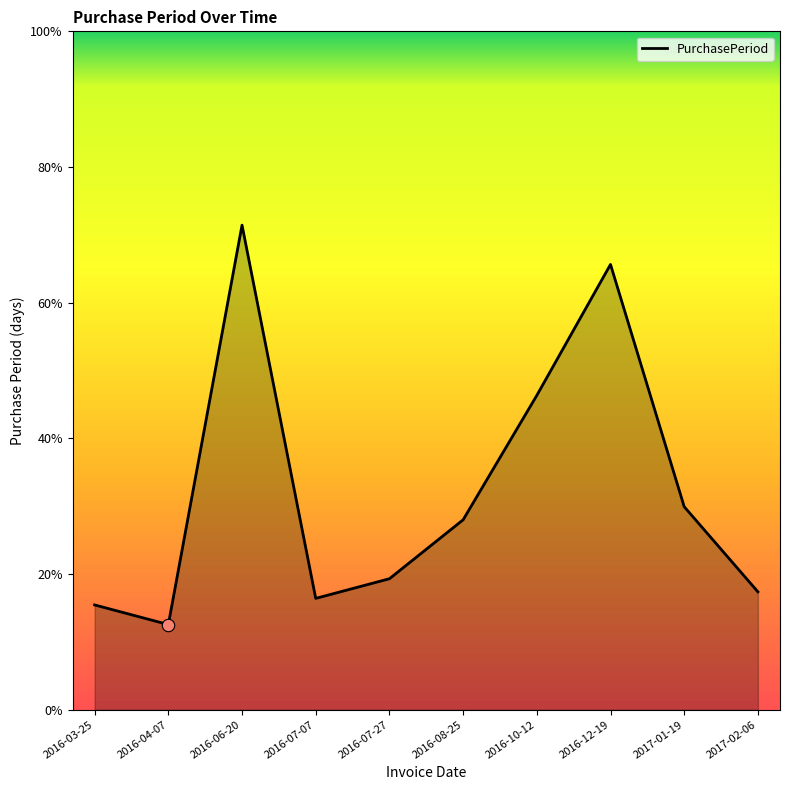

Which has a higher value, 2016-07-07 or 2016-06-20?

2016-06-20